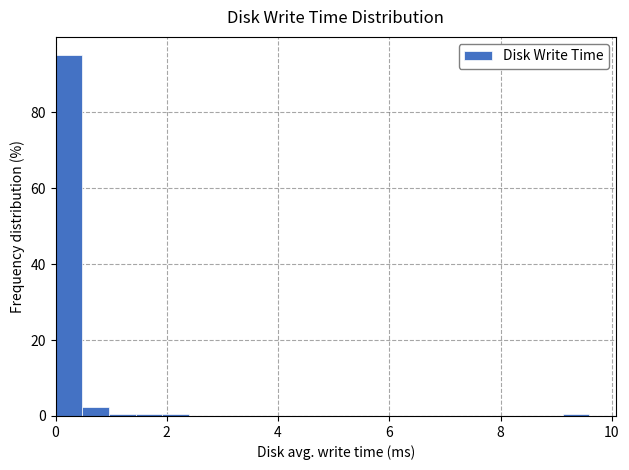

Read against the x-axis, roughly where is the centre of the tallest bar?

0.2